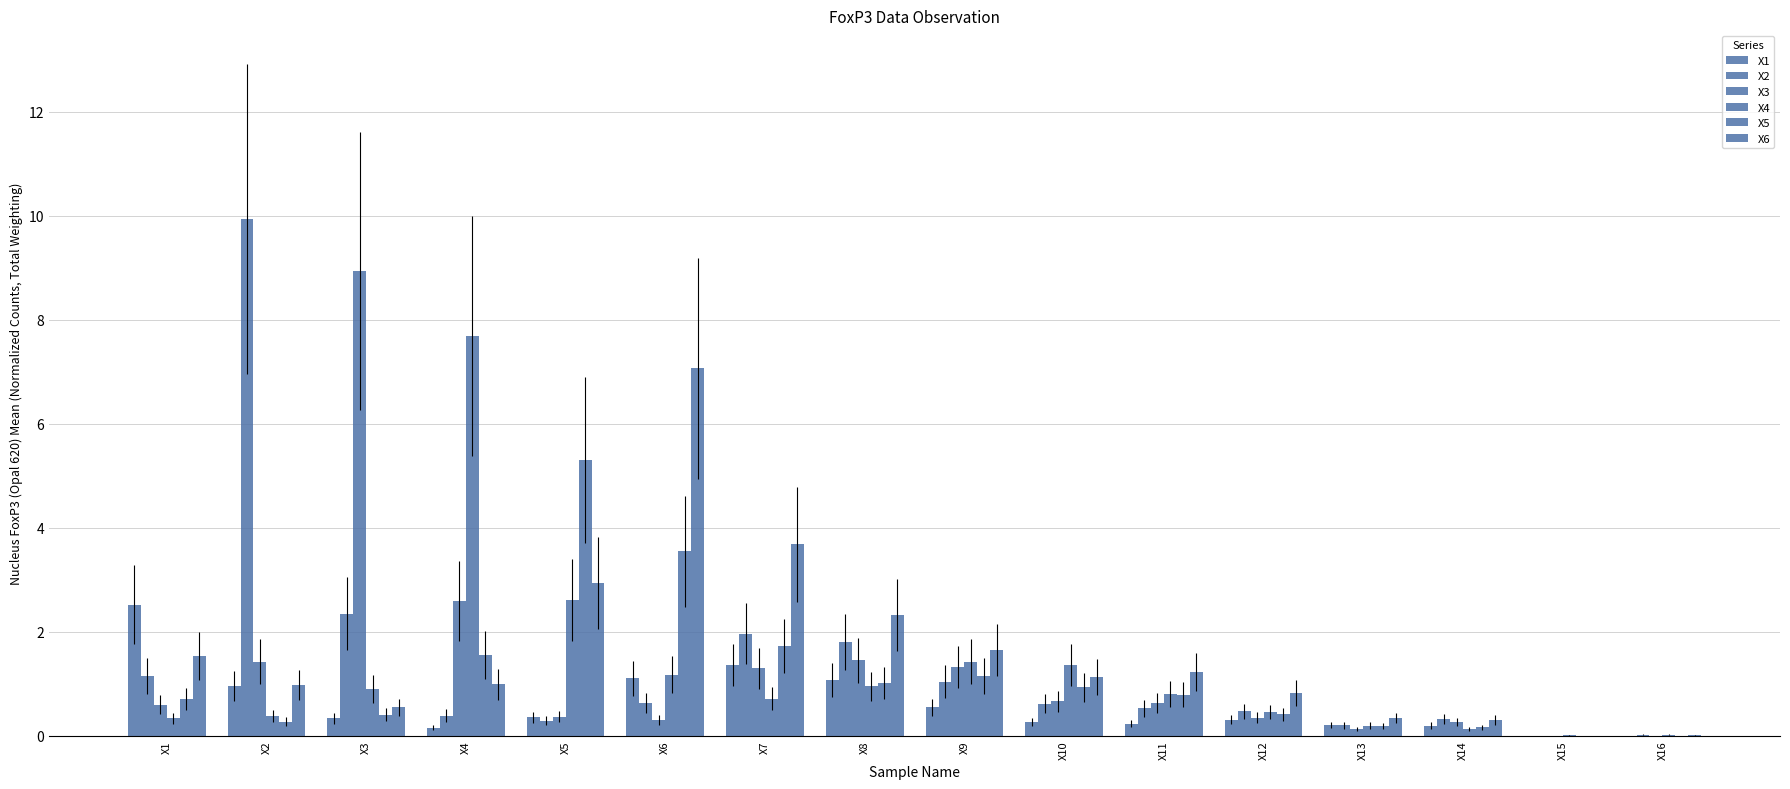

What is the sum of the X5 values at X14 and X15?

0.2